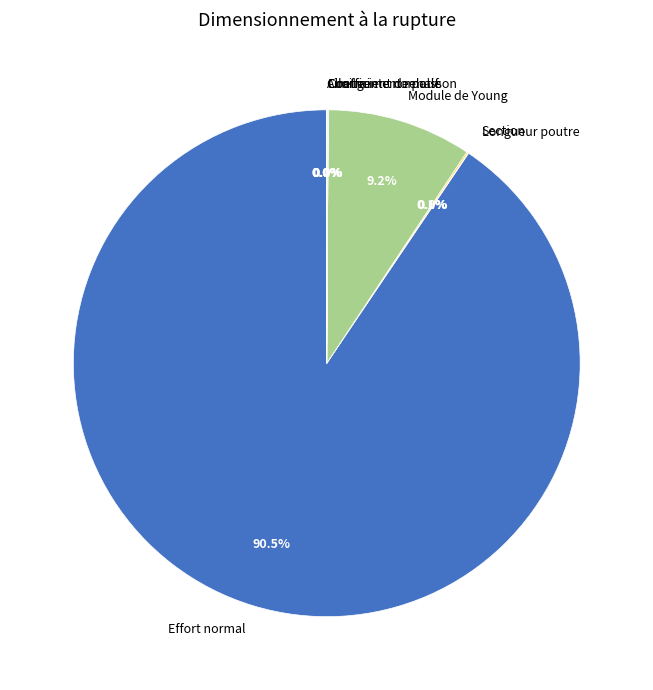

Is Effort normal the majority of the pie?

Yes